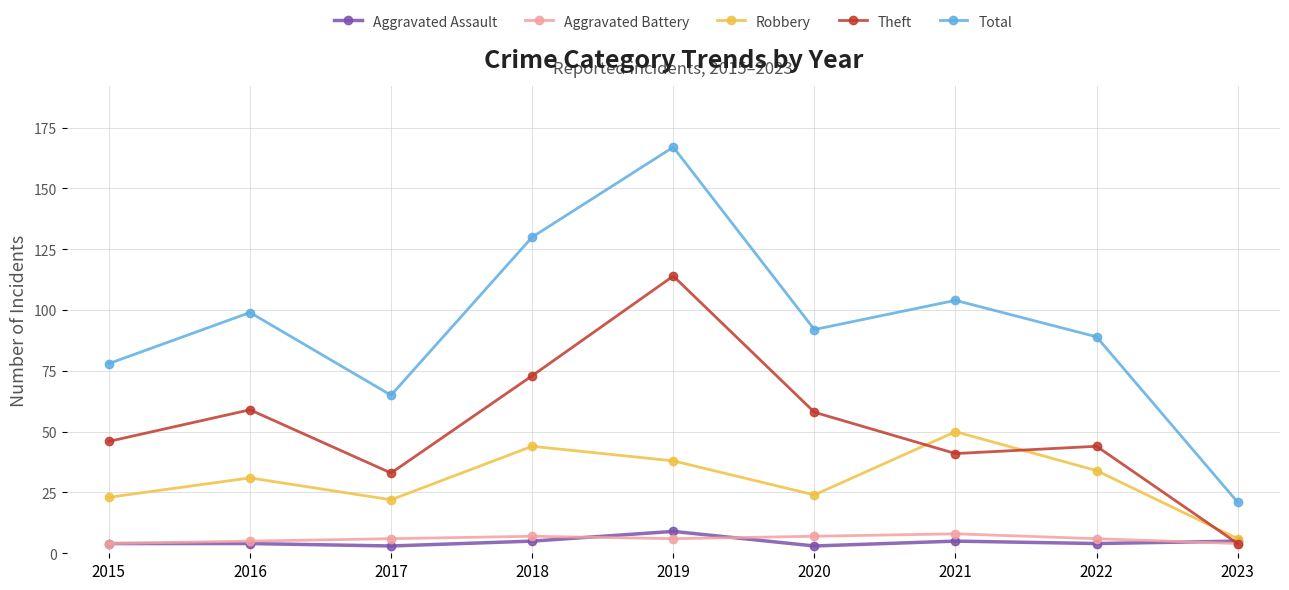

At which category does Total reach its first local peak?

2016